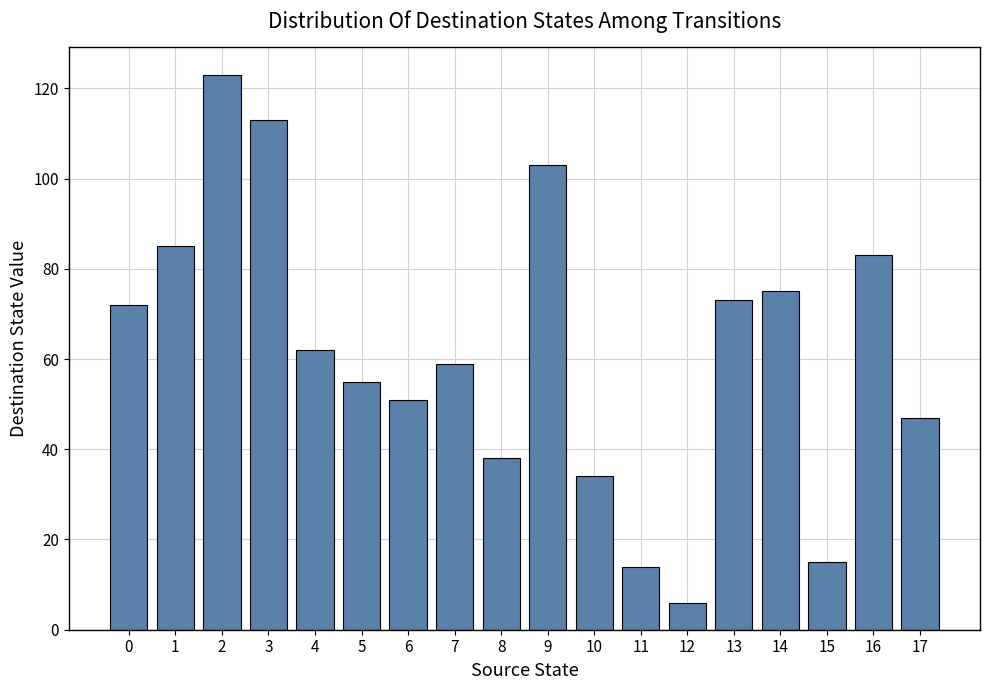

What is the change in value from 15 to 16?

+68